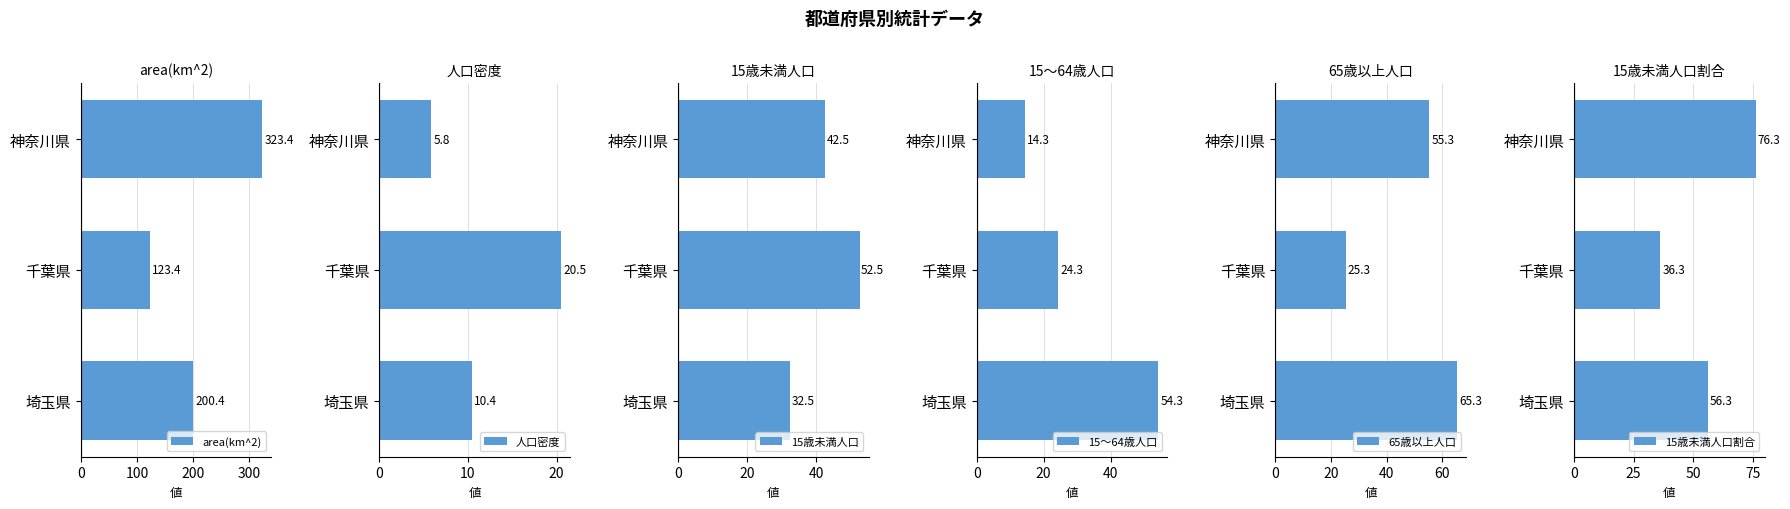

True or false: 65歳以上人口 has a value of 25.3 at 千葉県.

True